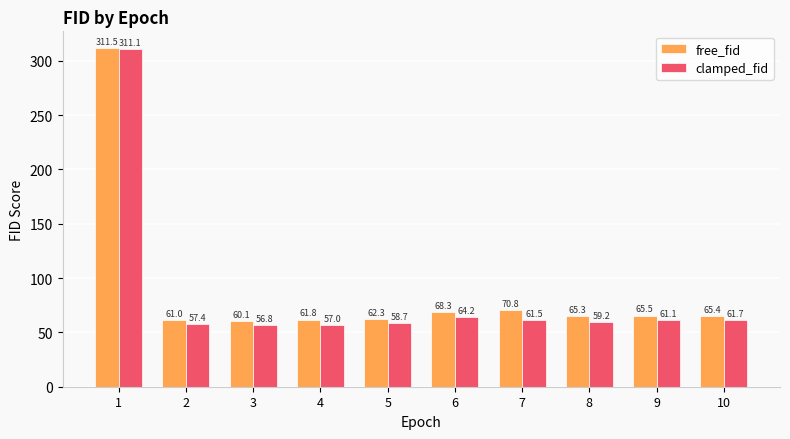

What is the difference between the second highest and second lowest values in the free_fid series?

9.8